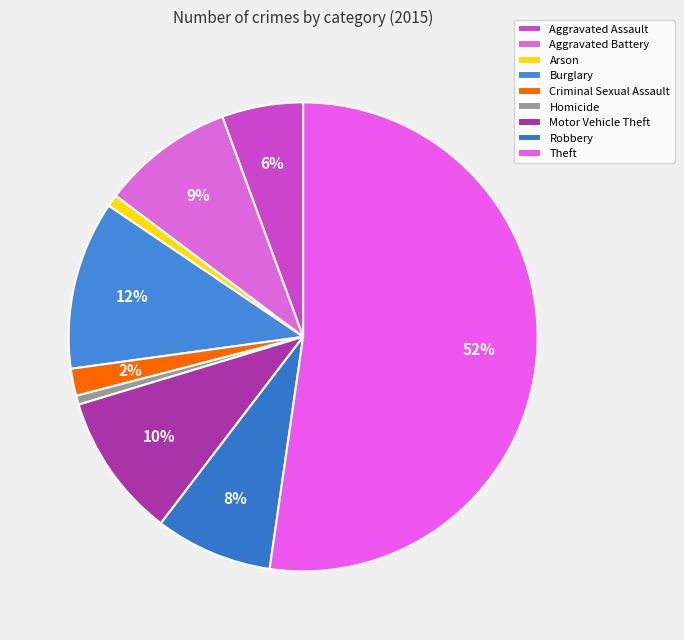

True or false: Aggravated Battery accounts for 21% of the total.

False